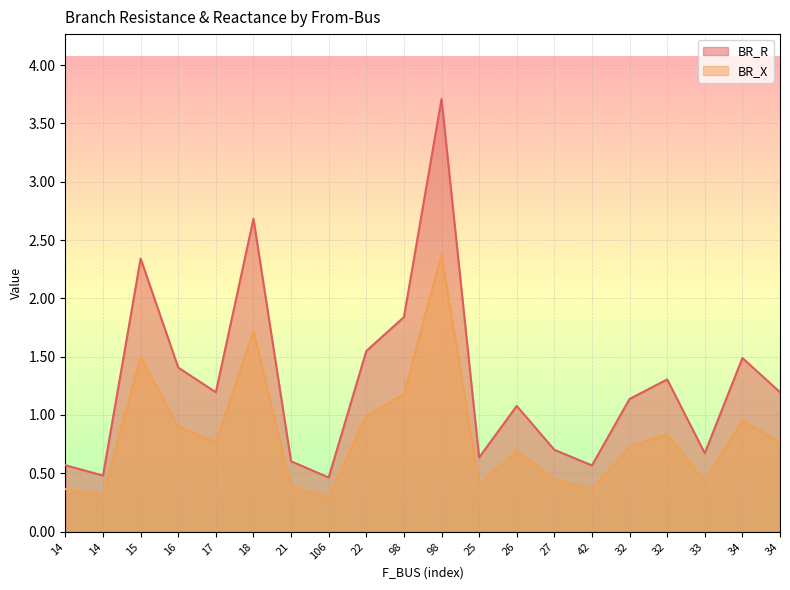

At how many categories does at least one series exceed 0?

20